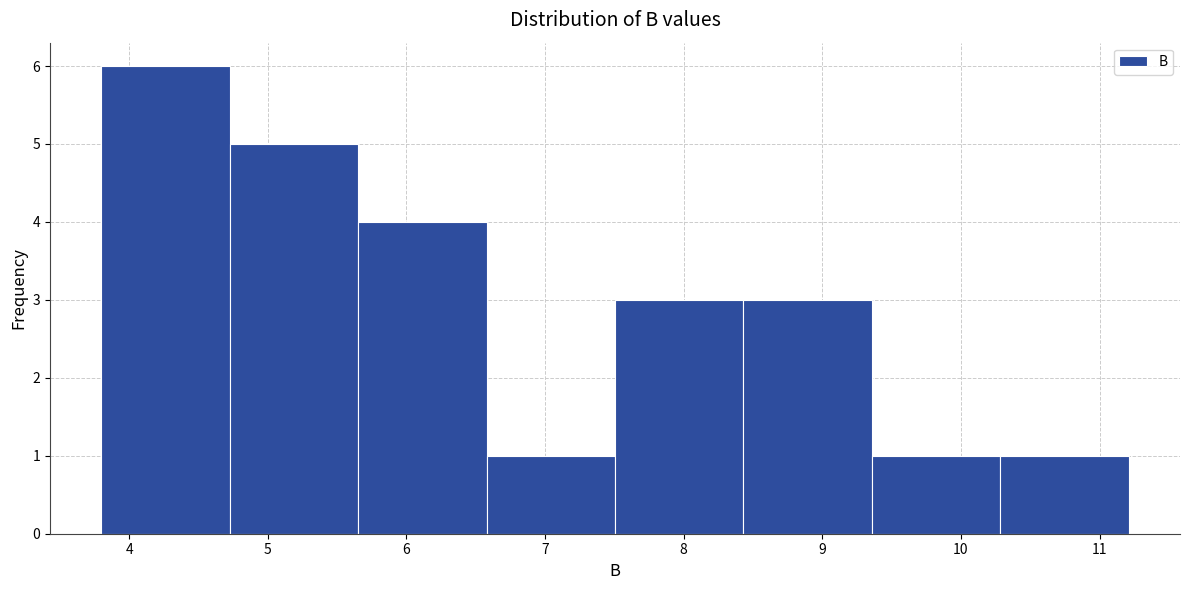

What is the height of the bar covering 5.7 to 6.6 on the x-axis? Neither the bar edges nor the heights are printed on the chart, so give them approximately, as read against the axes.

4